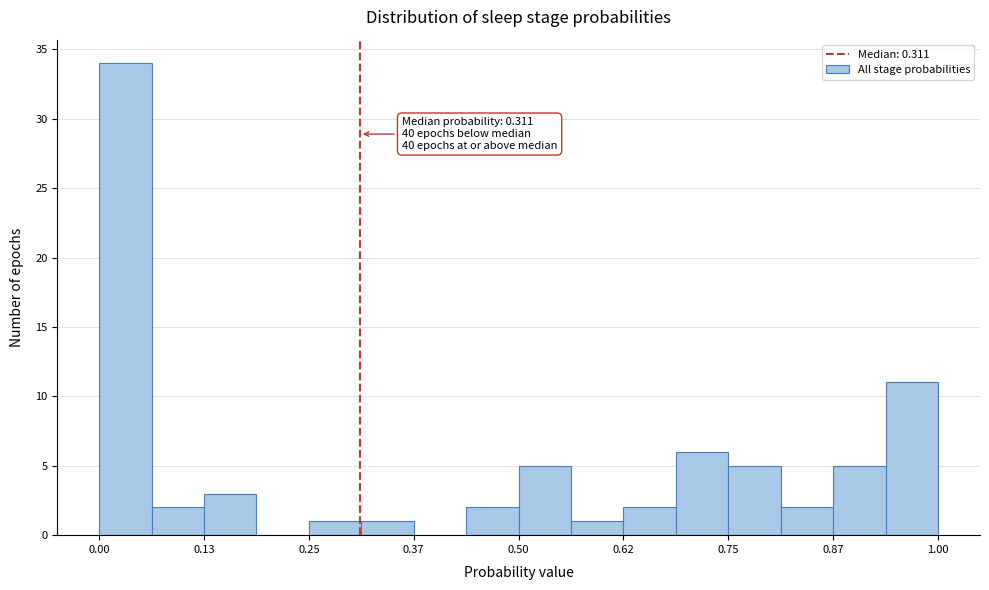

Read against the x-axis, roughly where is the centre of the tallest bar?

0.04